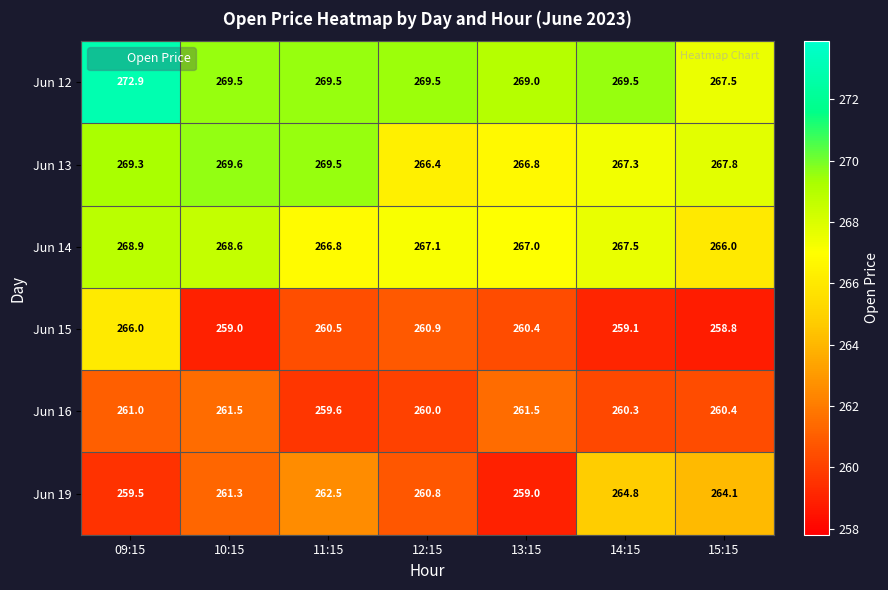

Which series has the largest total across all categories?

Jun 12